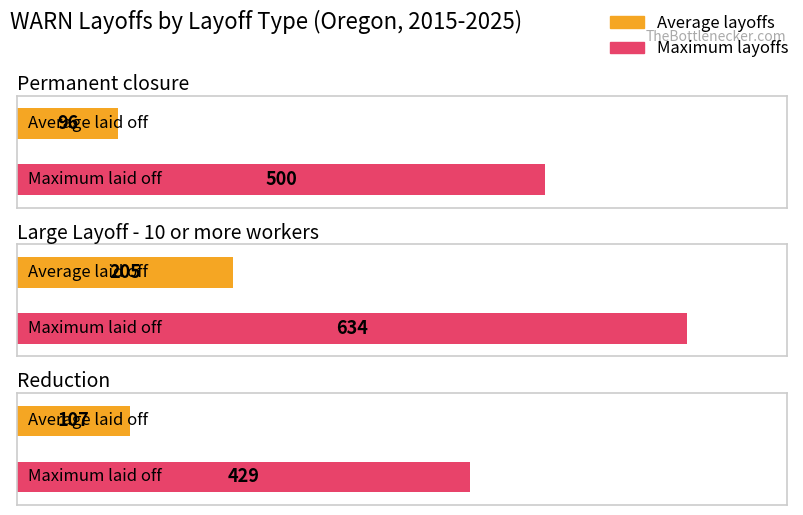

Is it true that Max layoffs equals 159 at Permanent closure?

False